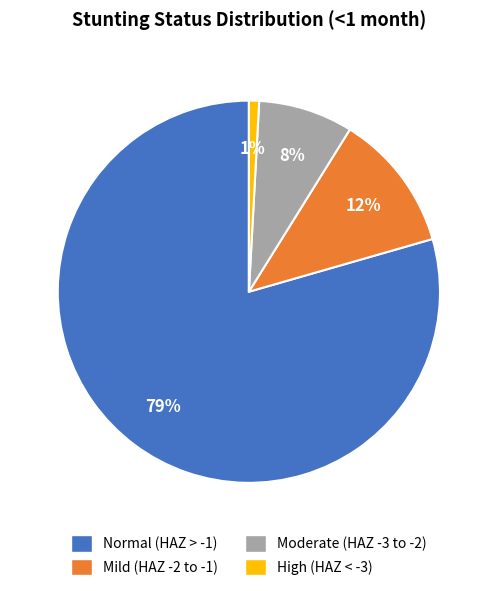

Is it true that High (HAZ < -3) is 9% of the pie?

False